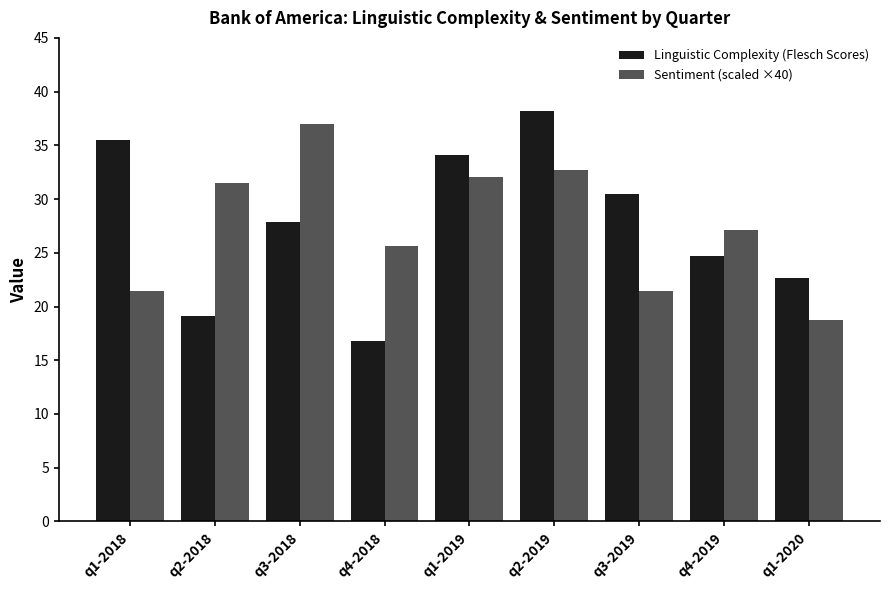

Which series changed the most between q3-2018 and q1-2019?

Linguistic Complexity (Flesch Scores)